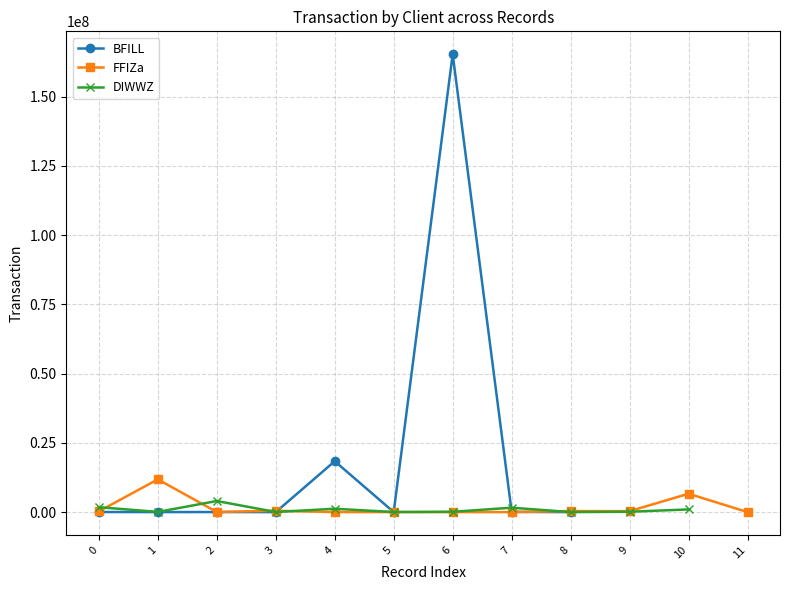

What is the greatest value displayed?

165262736.7